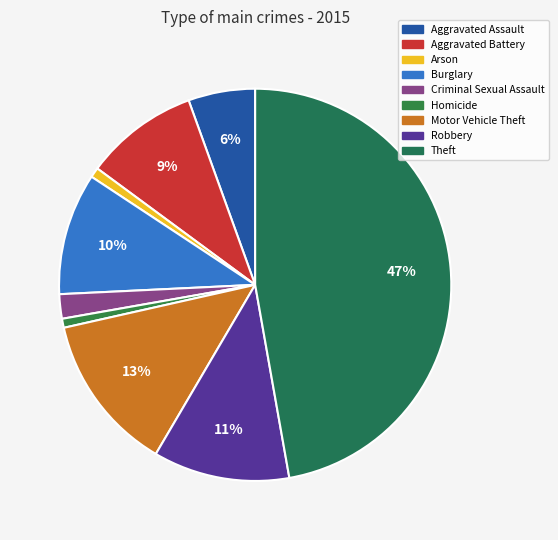

Combined, what portion of the pie is Aggravated Battery and Aggravated Assault?

14.9%